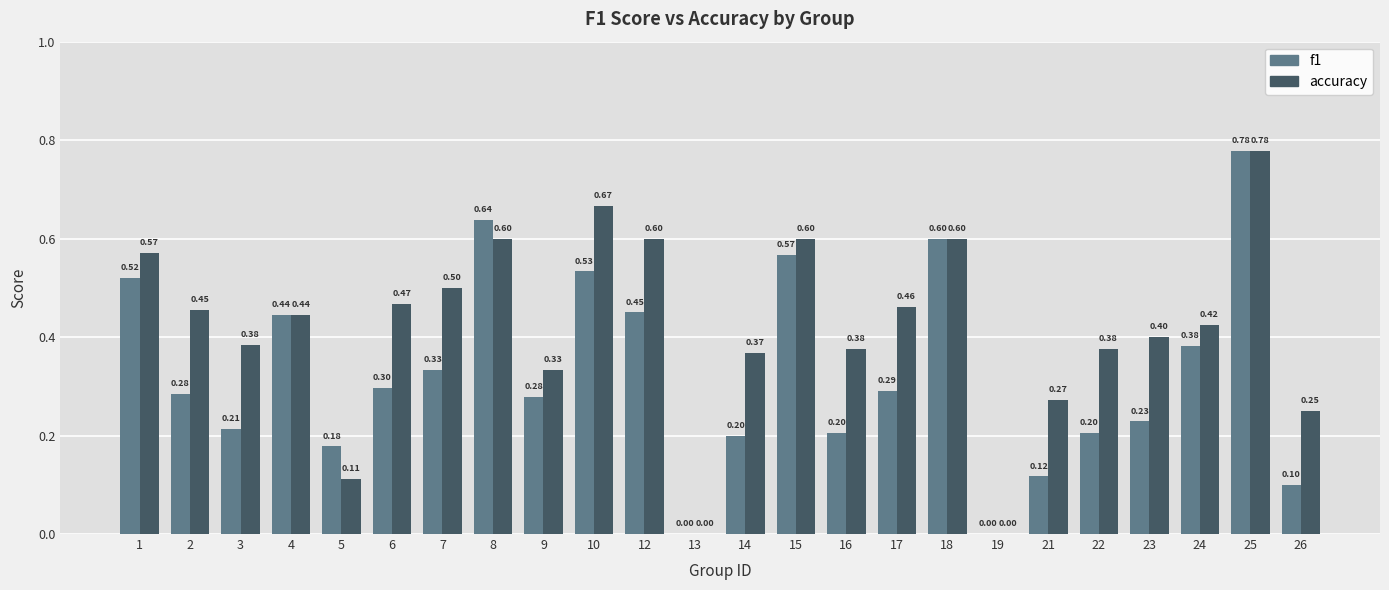

Which series has the largest total across all categories?

accuracy